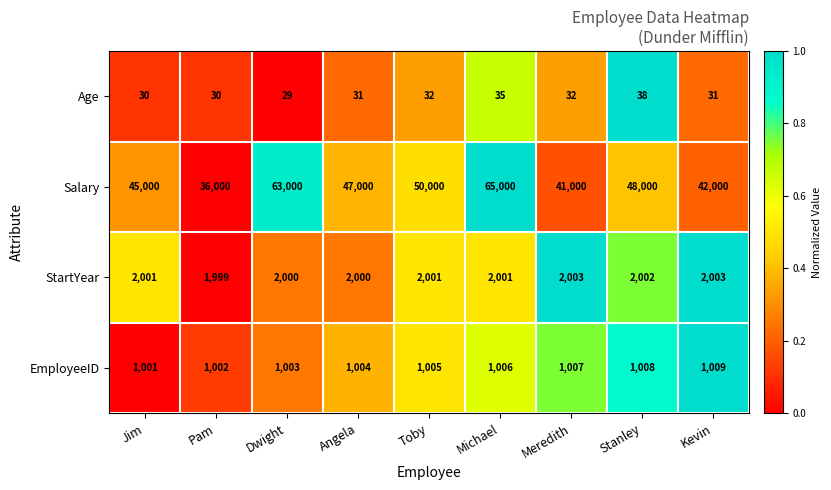

What is the difference between the Salary values at Pam and Jim?

9000